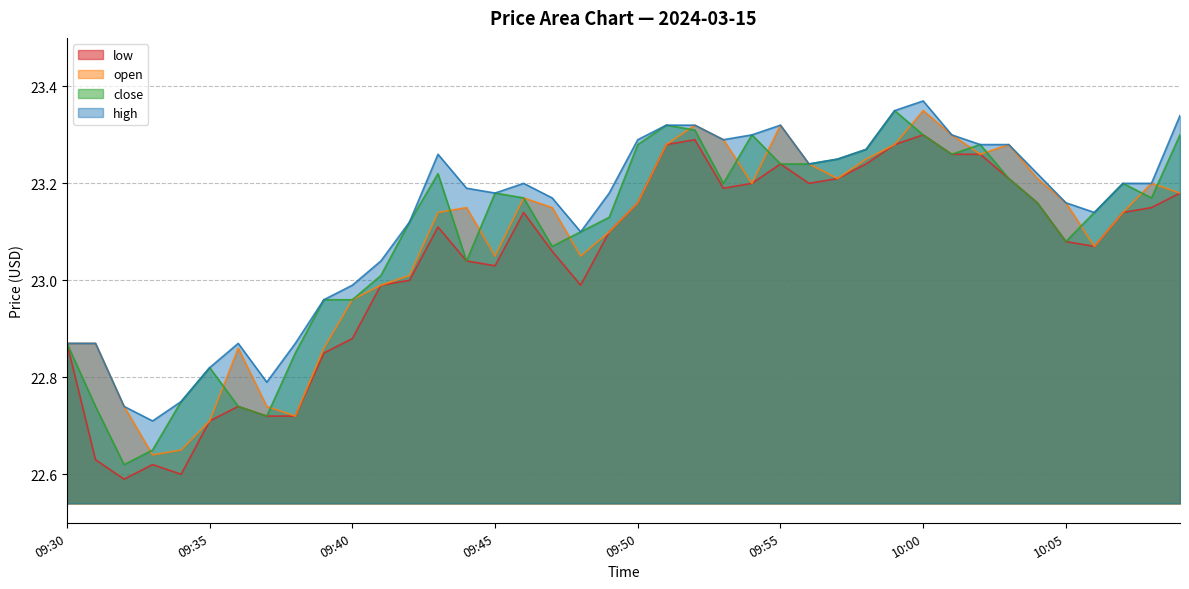

How many categories are shown in the chart?

40